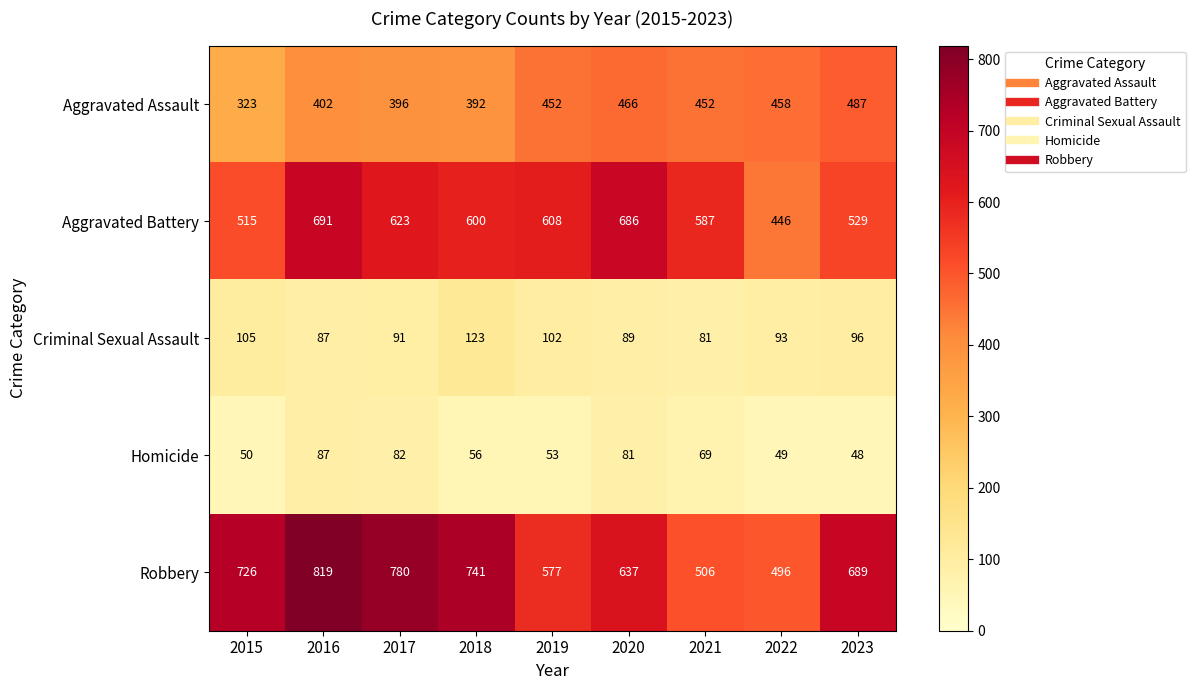

Is it true that Aggravated Battery equals 146 at 2015?

False